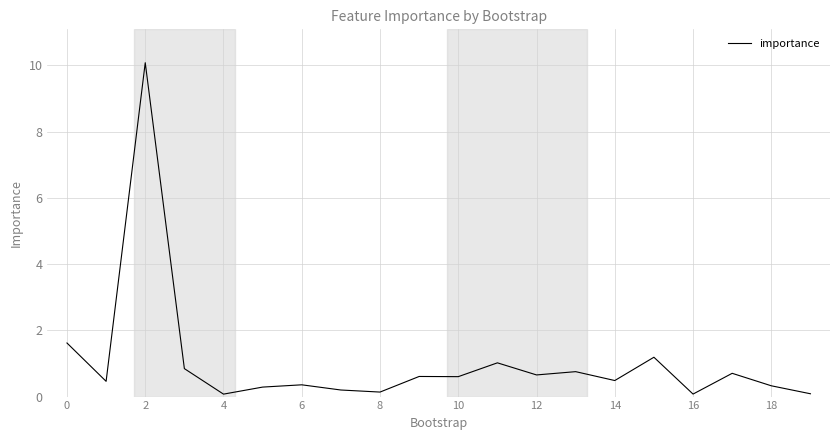

Is this an area chart (filled region under the line)?

No